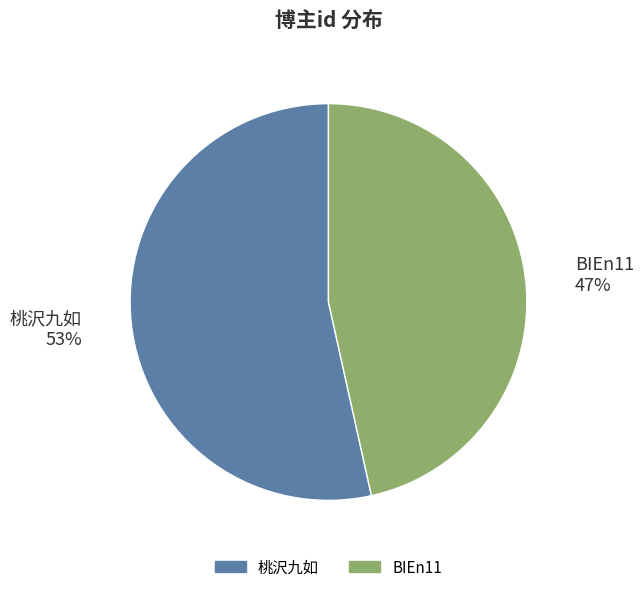

Does any single category account for the majority?

Yes